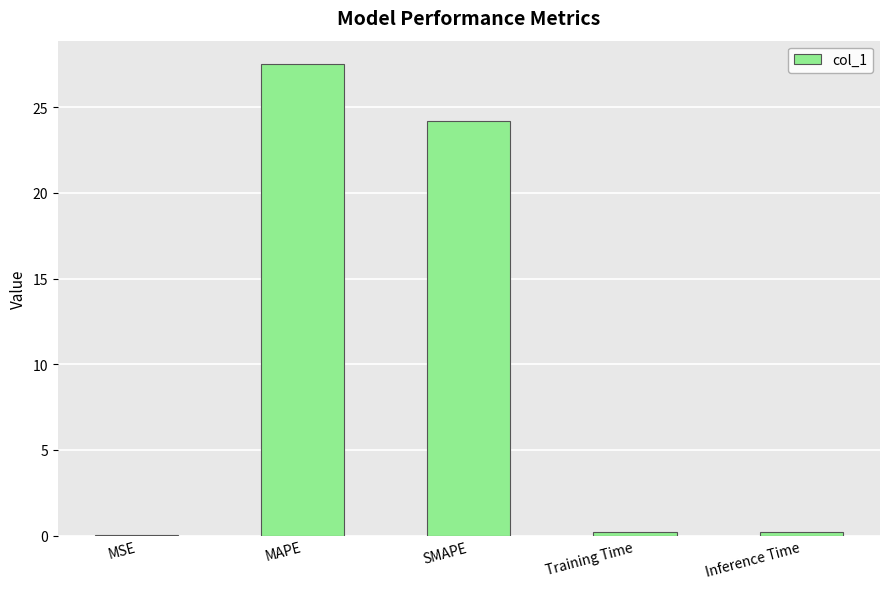

Which label corresponds to the largest value in the chart?

MAPE